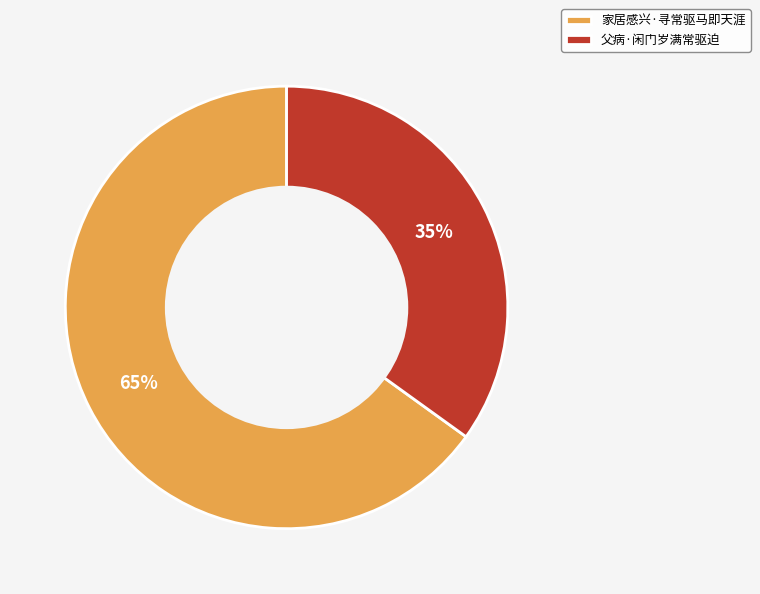

How many slices are in this pie chart?

2